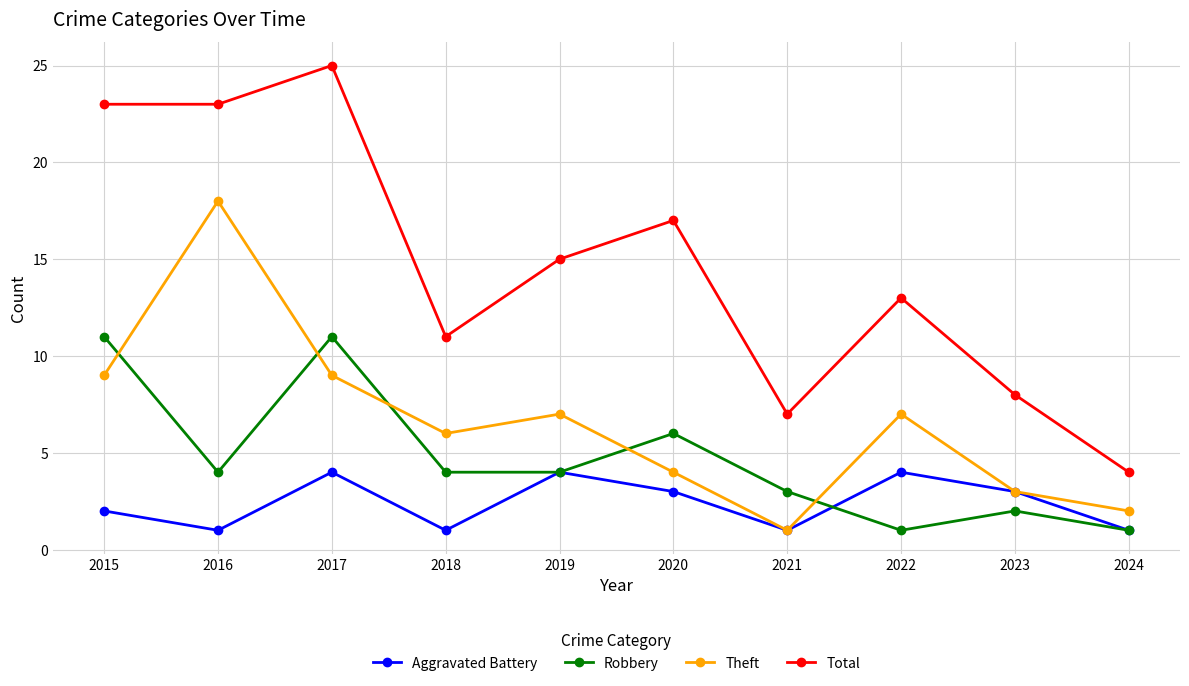

Which series has the largest range (max minus min)?

Total